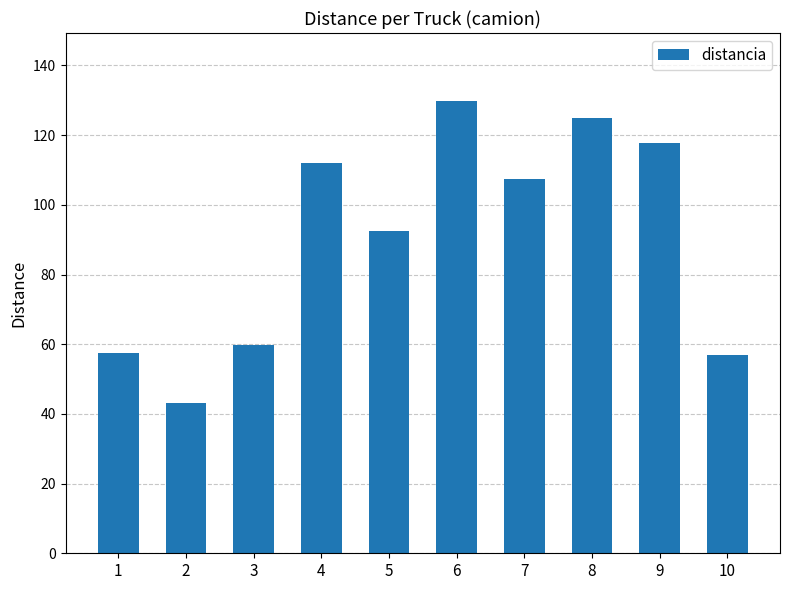

Reading left to right, extract all data points from this chart.

57.6	43.2	59.8	112.0	92.4	129.8	107.4	124.9	117.7	57.0